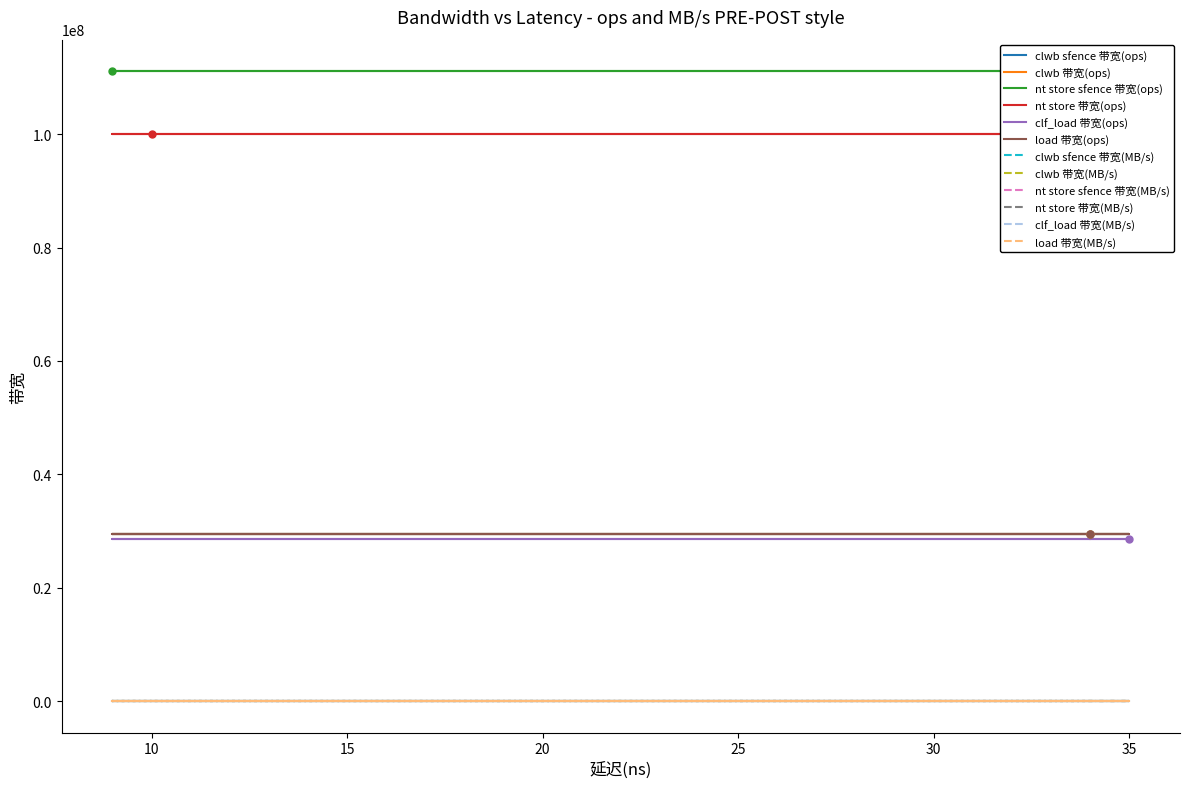

How many values in the 带宽(MB/s) series exceed 1882?

2